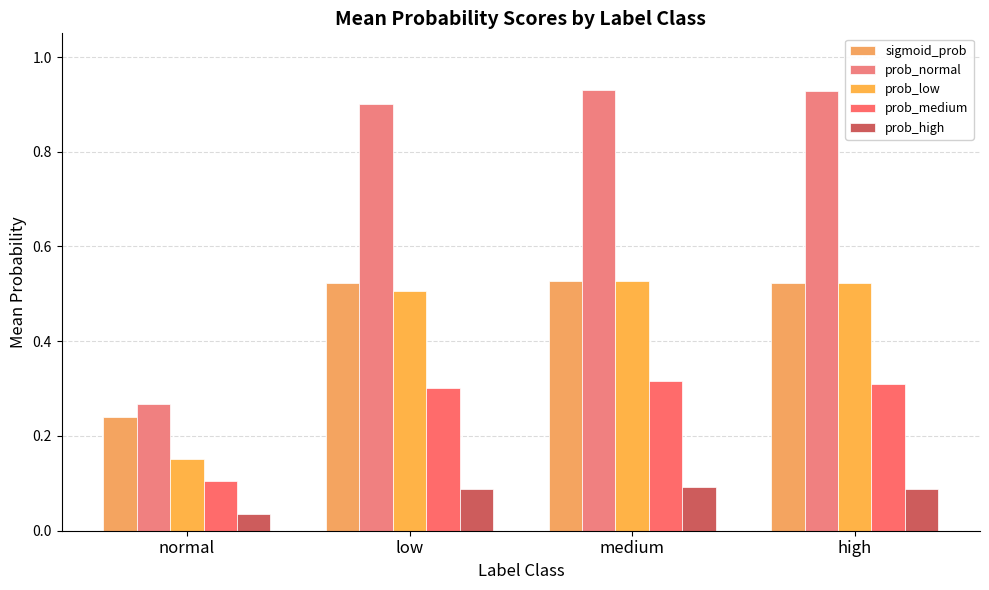

What is the label of the 4th bar from the left?

high